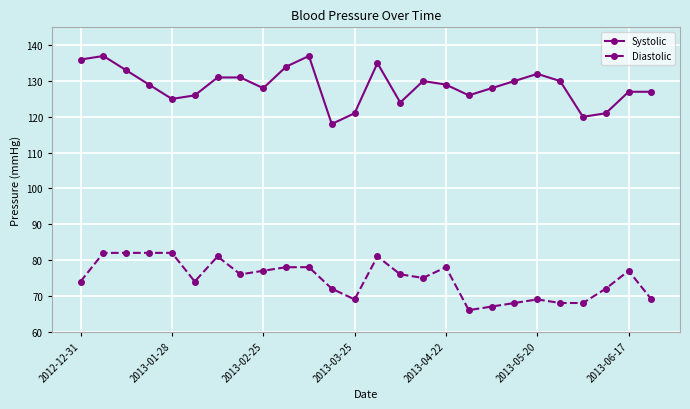

How many data points does each series have?

26